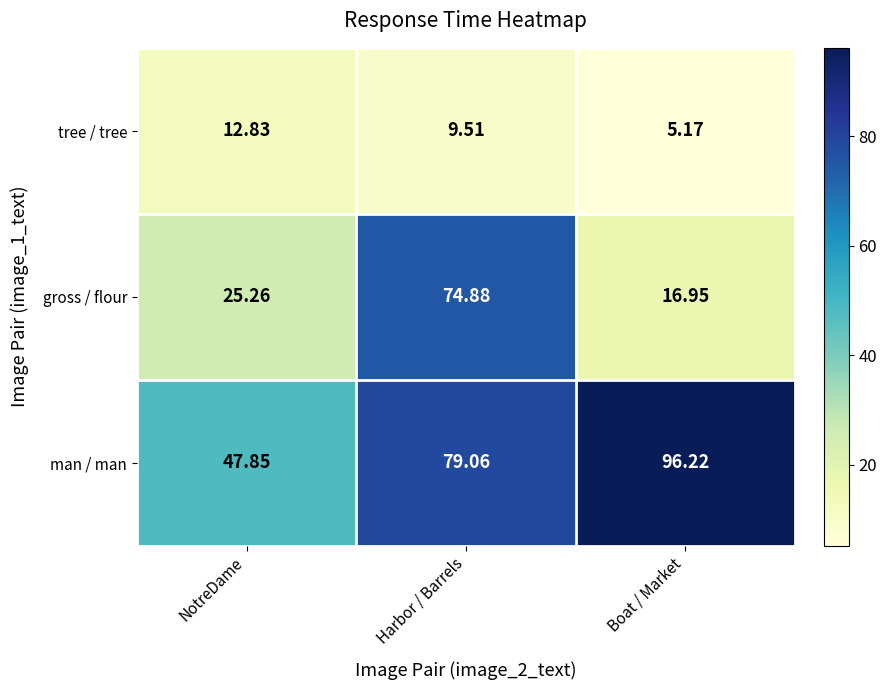

Between NotreDame and Harbor / Barrels, which series saw the biggest shift?

gross / flour